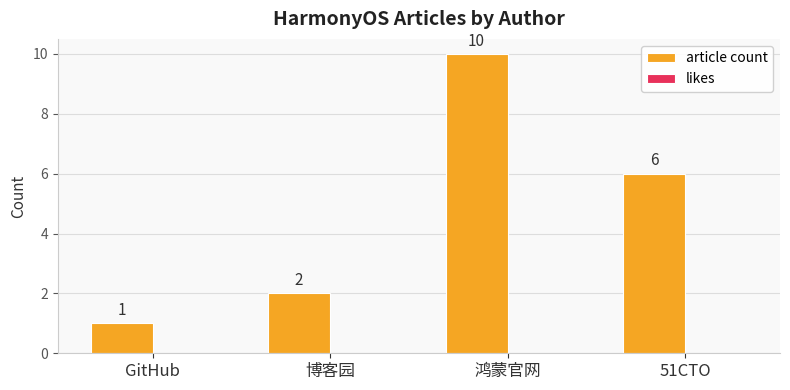

What is the label of the 3rd bar from the right?

博客园